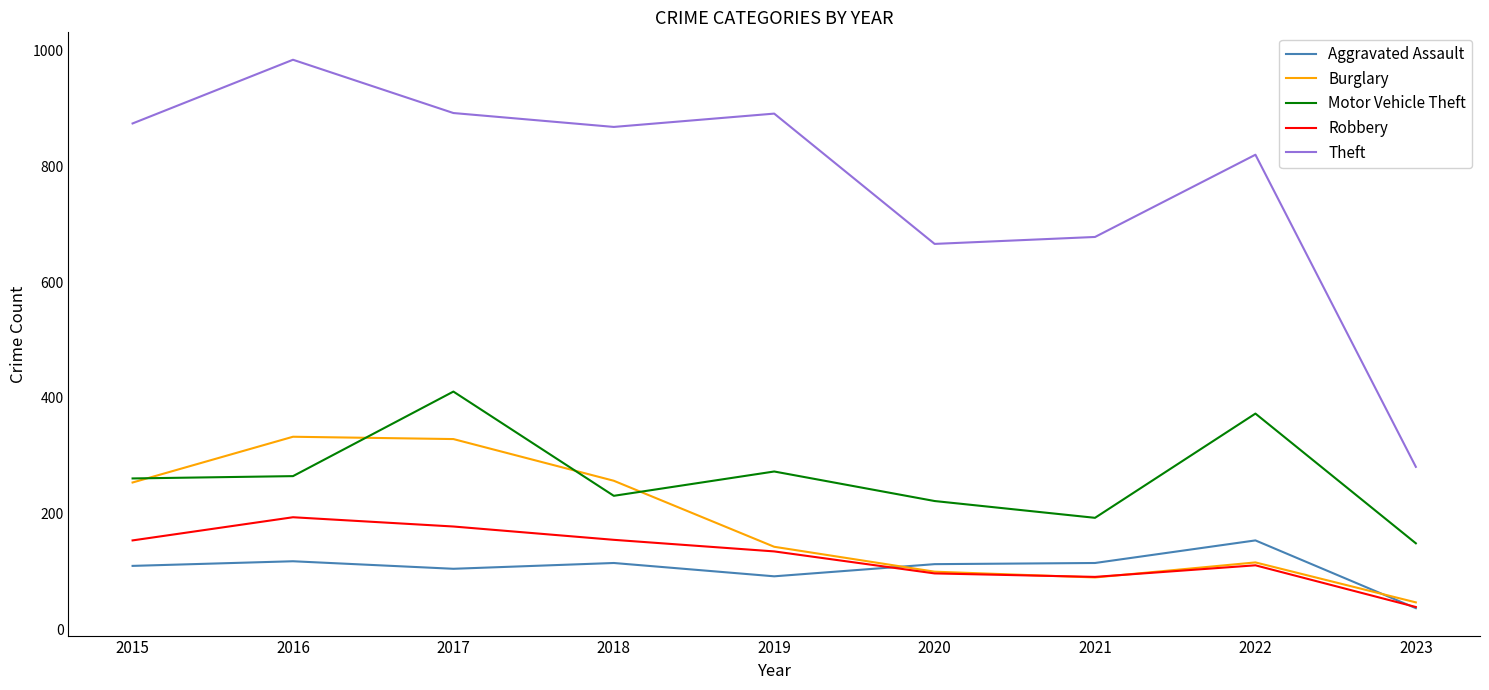

Which series changed the most between 2015 and 2018?

Motor Vehicle Theft